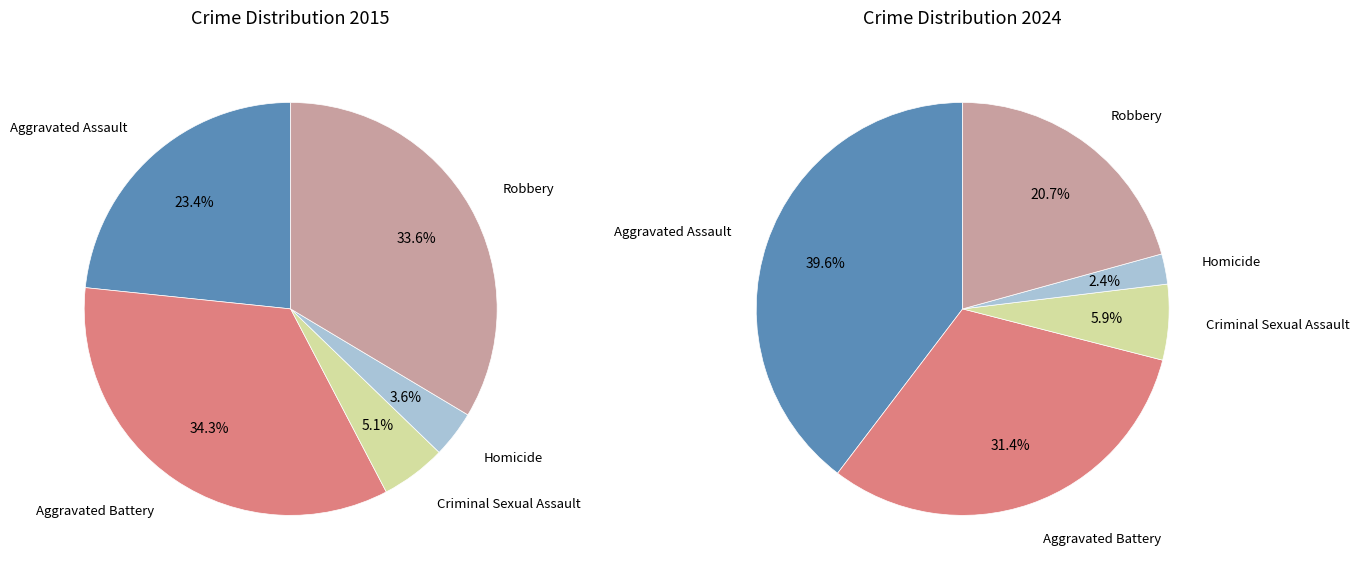

Which series has the largest range (max minus min)?

values_2024